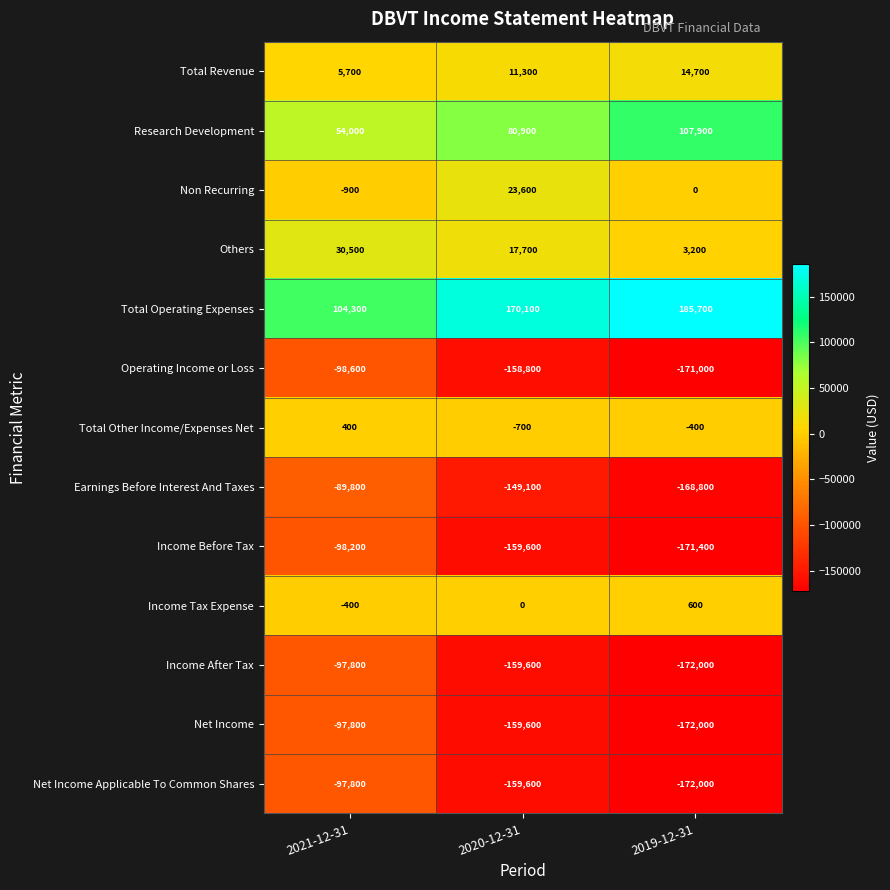

What is the greatest value displayed?

185700